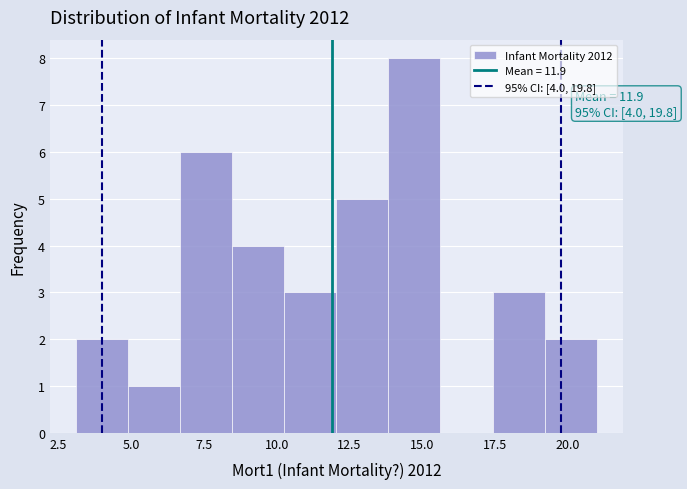

Around what value on the x-axis is the tallest bar? Give the approximate position of its centre, as read against the axis.

14.5